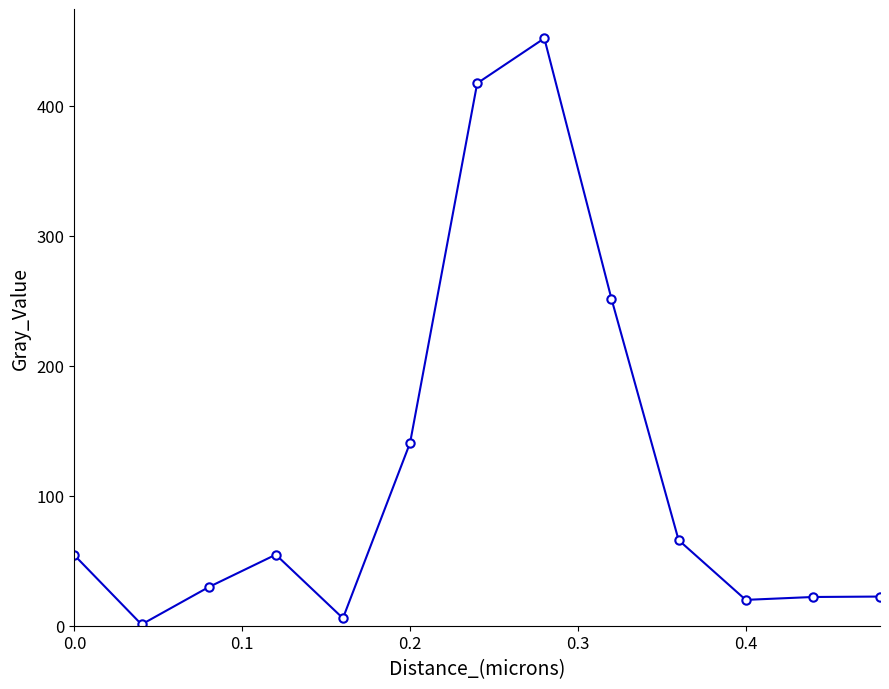

What is the difference between the maximum and second lowest values?

446.0